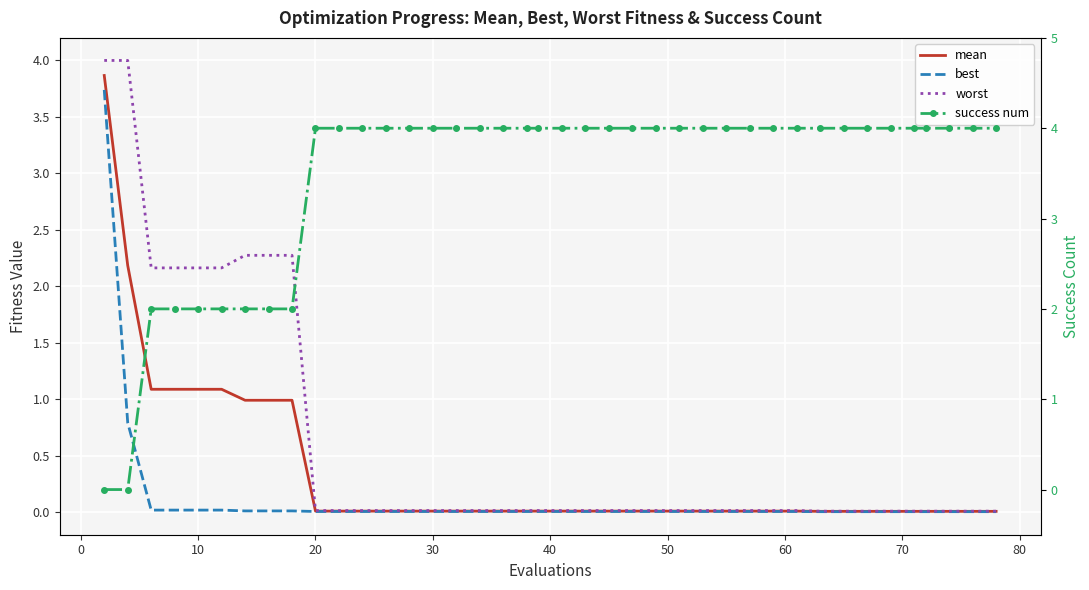

Reading right to left, extract all data points from this chart.

mean: 0.0	0.0	0.0	0.0	0.0	0.0	0.0	0.0	0.0	0.0	0.0	0.0	0.0	0.0	0.0	0.0	0.0	0.0	0.0	0.0	0.0	0.0	0.0	0.0	0.0	0.0	0.0	0.0	0.0	0.0	0.0	1.0	1.0	1.0	1.1	1.1	1.1	1.1	2.2	3.9
best: 0.0	0.0	0.0	0.0	0.0	0.0	0.0	0.0	0.0	0.0	0.0	0.0	0.0	0.0	0.0	0.0	0.0	0.0	0.0	0.0	0.0	0.0	0.0	0.0	0.0	0.0	0.0	0.0	0.0	0.0	0.0	0.0	0.0	0.0	0.0	0.0	0.0	0.0	0.8	3.7
worst: 0.0	0.0	0.0	0.0	0.0	0.0	0.0	0.0	0.0	0.0	0.0	0.0	0.0	0.0	0.0	0.0	0.0	0.0	0.0	0.0	0.0	0.0	0.0	0.0	0.0	0.0	0.0	0.0	0.0	0.0	0.0	2.3	2.3	2.3	2.2	2.2	2.2	2.2	4.0	4.0
success num: 4.0	4.0	4.0	4.0	4.0	4.0	4.0	4.0	4.0	4.0	4.0	4.0	4.0	4.0	4.0	4.0	4.0	4.0	4.0	4.0	4.0	4.0	4.0	4.0	4.0	4.0	4.0	4.0	4.0	4.0	4.0	2.0	2.0	2.0	2.0	2.0	2.0	2.0	0.0	0.0